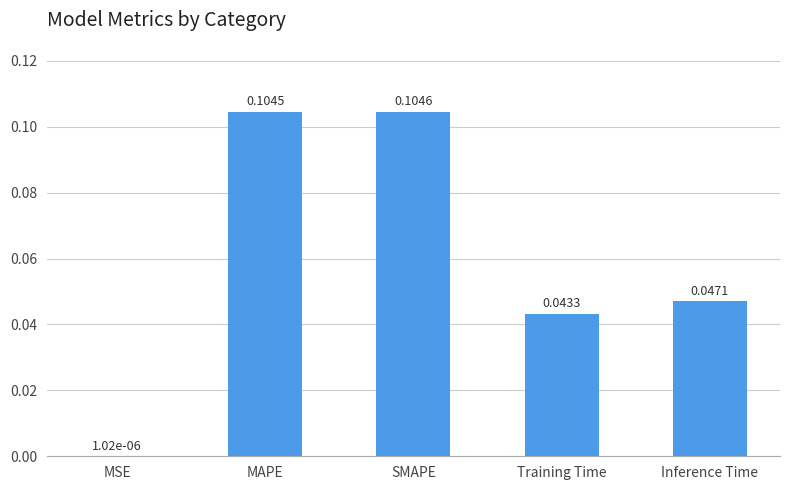

Are the bars horizontal?

No